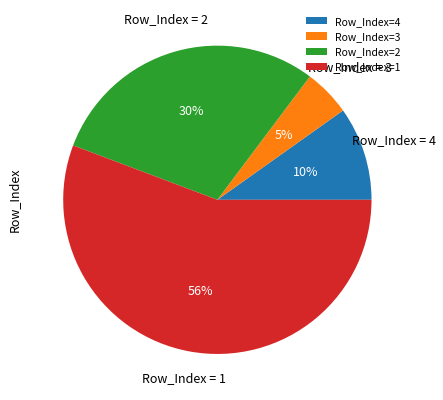

Which category has the biggest portion of the pie?

Row_Index=1